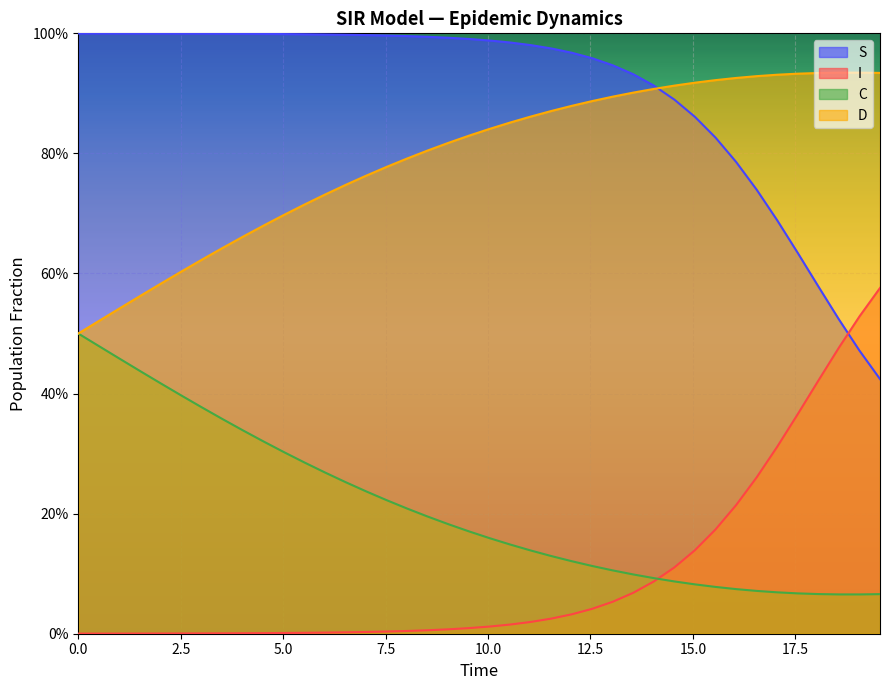

What is the difference between the second highest and minimum values in the I series?

0.5